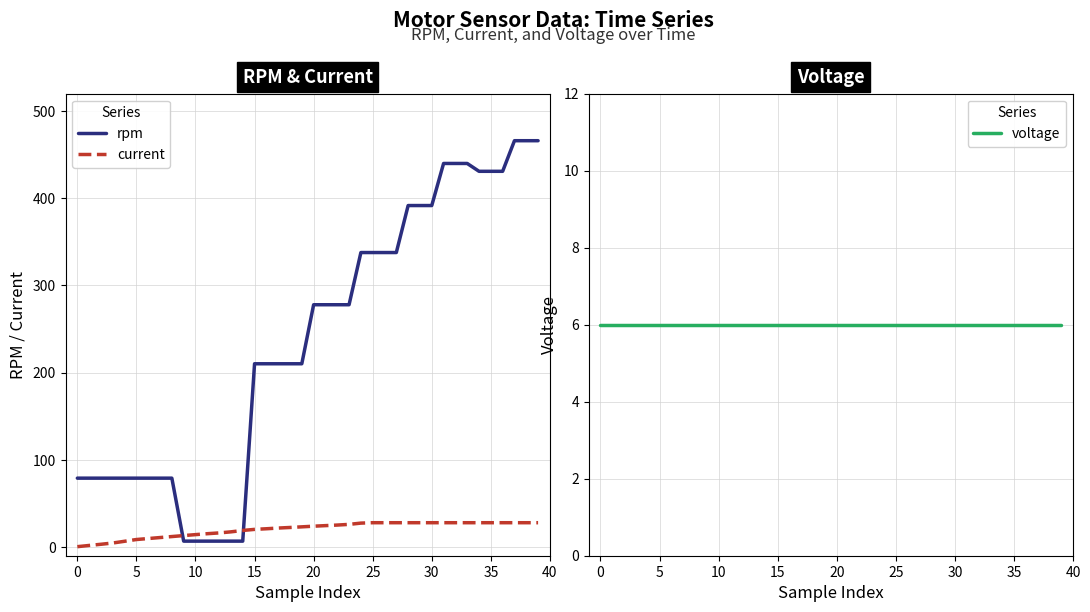

What is the highest value of the rpm series?

466.1